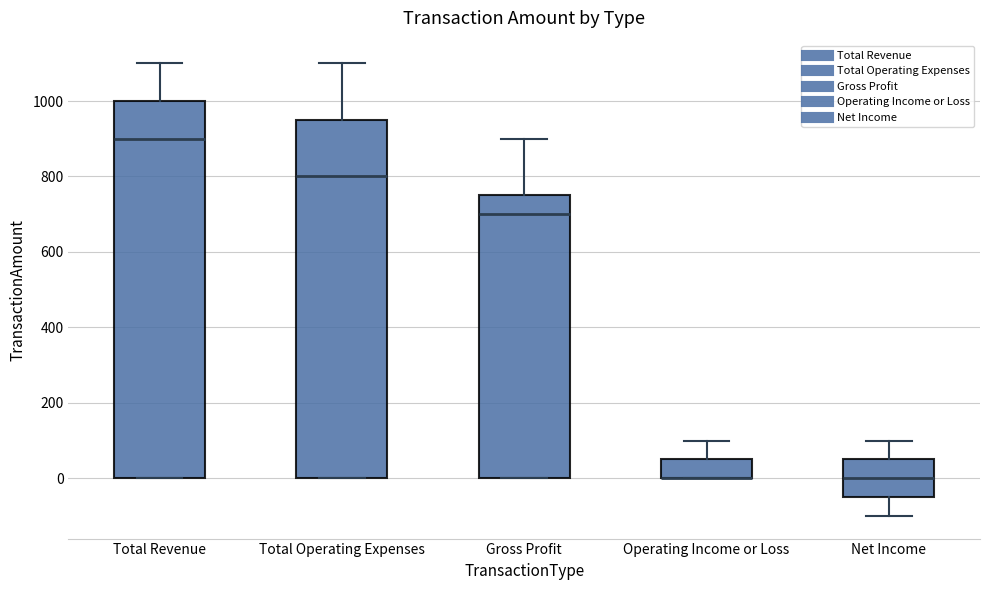

Reading left to right, transcribe this box plot: for each box, give where its median line is, the range the box spans, and where its two whiskers end, as read against the y-axis. The values are not printed on the chart, so give them approximately, as read against the axis.

Total Revenue: median 900, box 0 to 1000, whiskers 0 to 1100
Total Operating Expenses: median 800, box 0 to 960, whiskers 0 to 1100
Gross Profit: median 700, box 0 to 760, whiskers 0 to 900
Operating Income or Loss: median 0 (drawn on the box's lower edge), box 0 to 60, whiskers 0 to 100
Net Income: median 0, box -40 to 60, whiskers -100 to 100